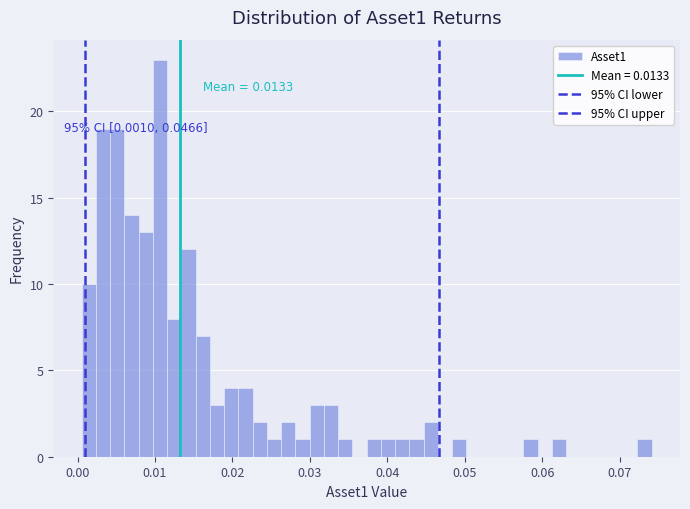

Read against the x-axis, roughly where is the centre of the tallest bar?

0.011